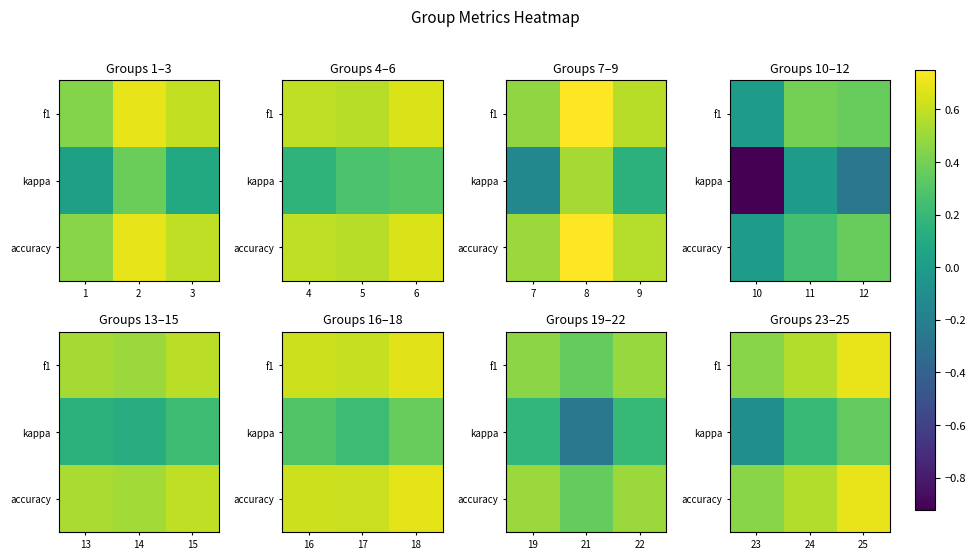

What is the highest value of the kappa series?

0.4